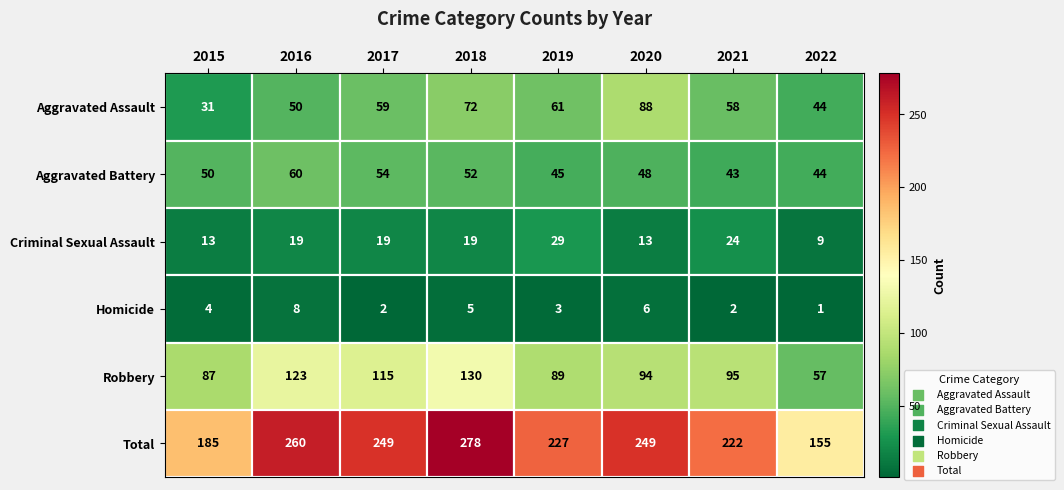

Between 2019 and 2022, which series saw the biggest shift?

Total